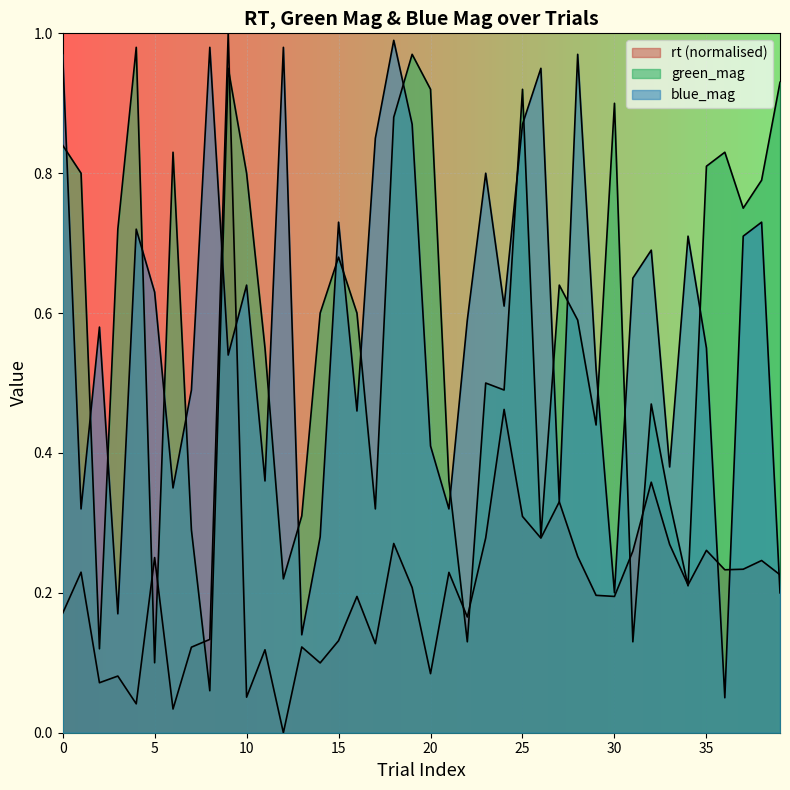

What is the sum of the rt values at 9 and 33?

1.3